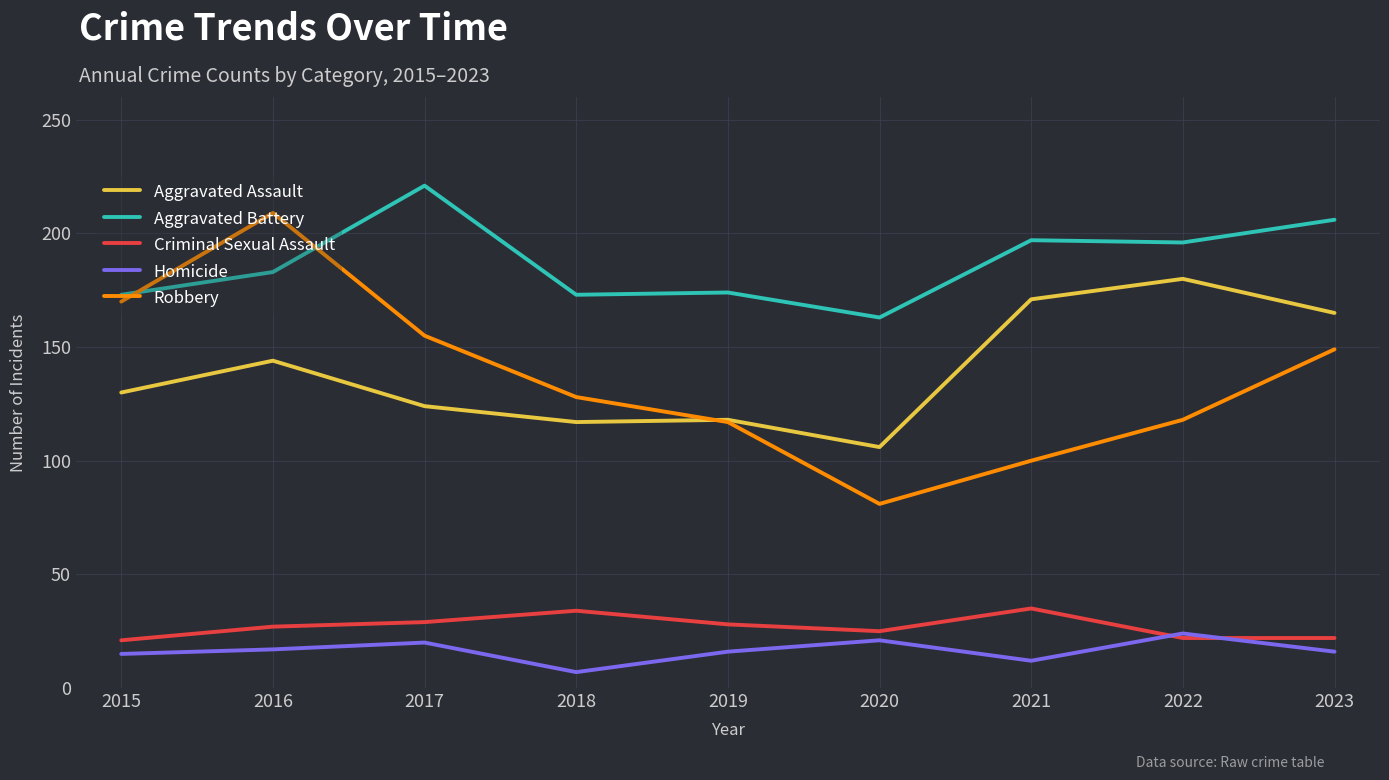

How many values in the Homicide series are below 16?

3